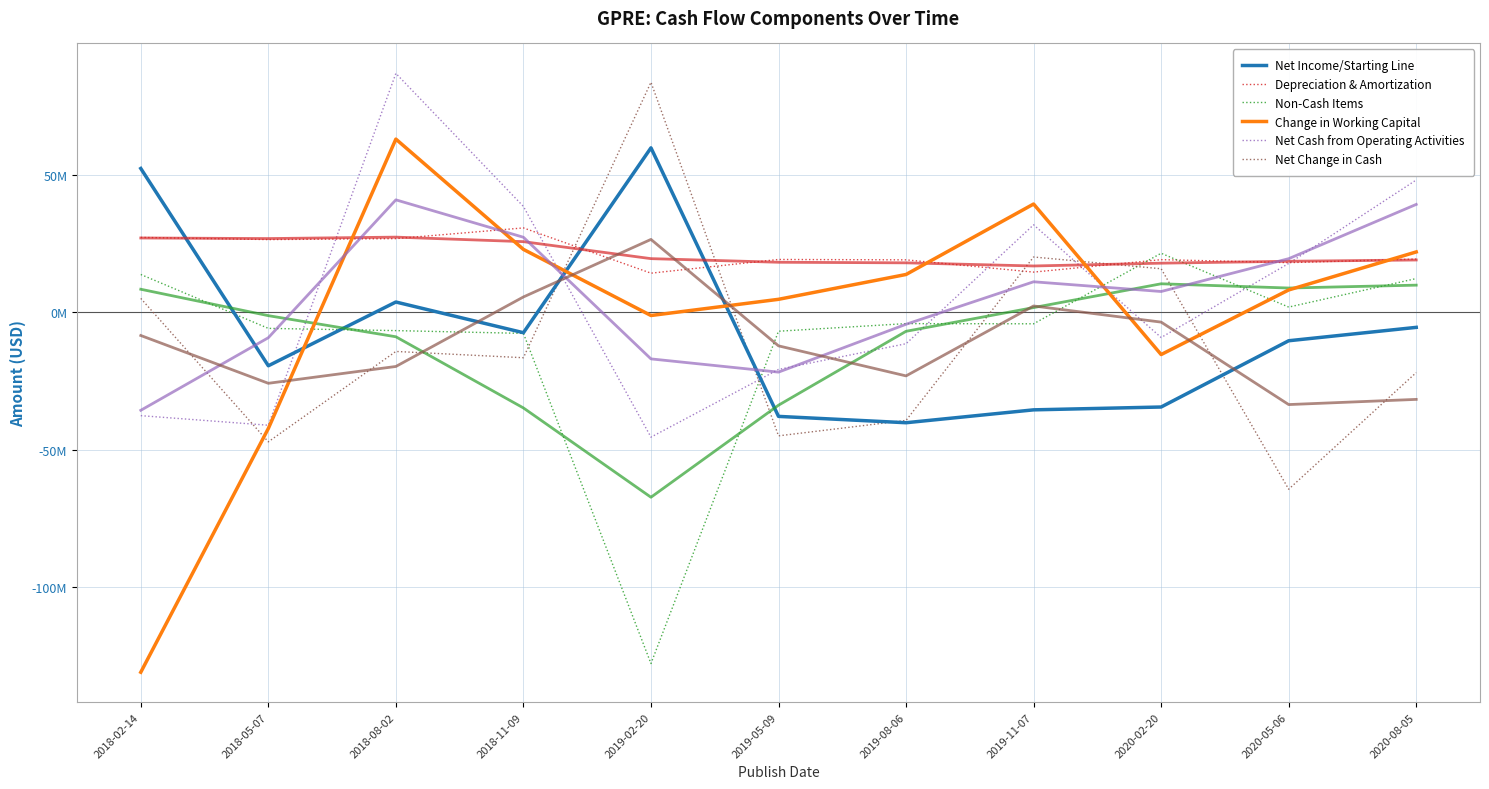

In Change in Working Capital, how many points are lower than both neighbors (excluding endpoints)?

2